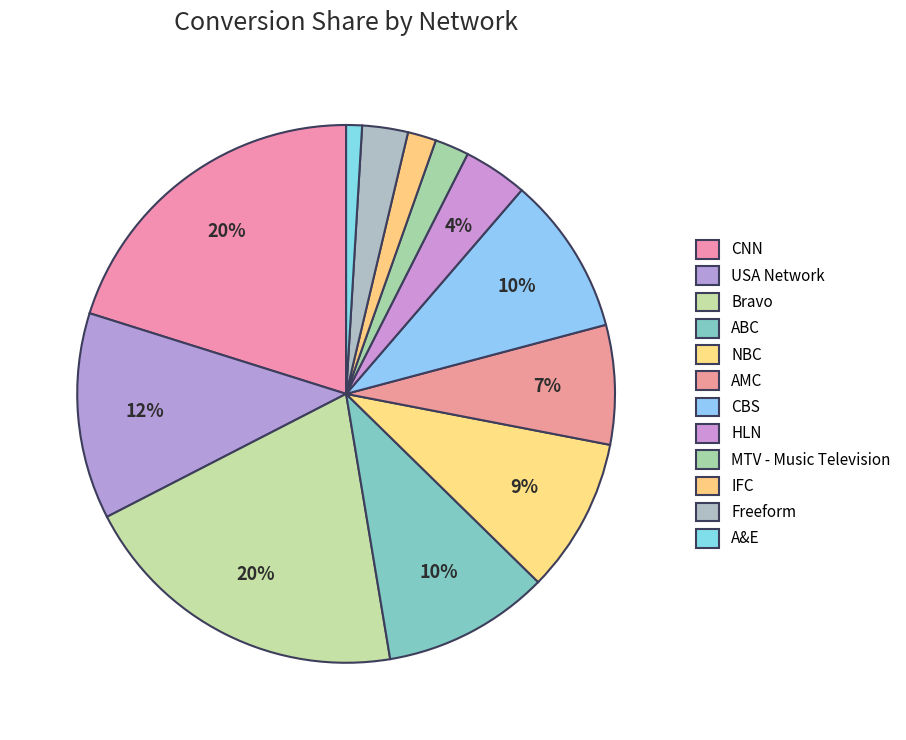

How many segments does this pie chart have?

12